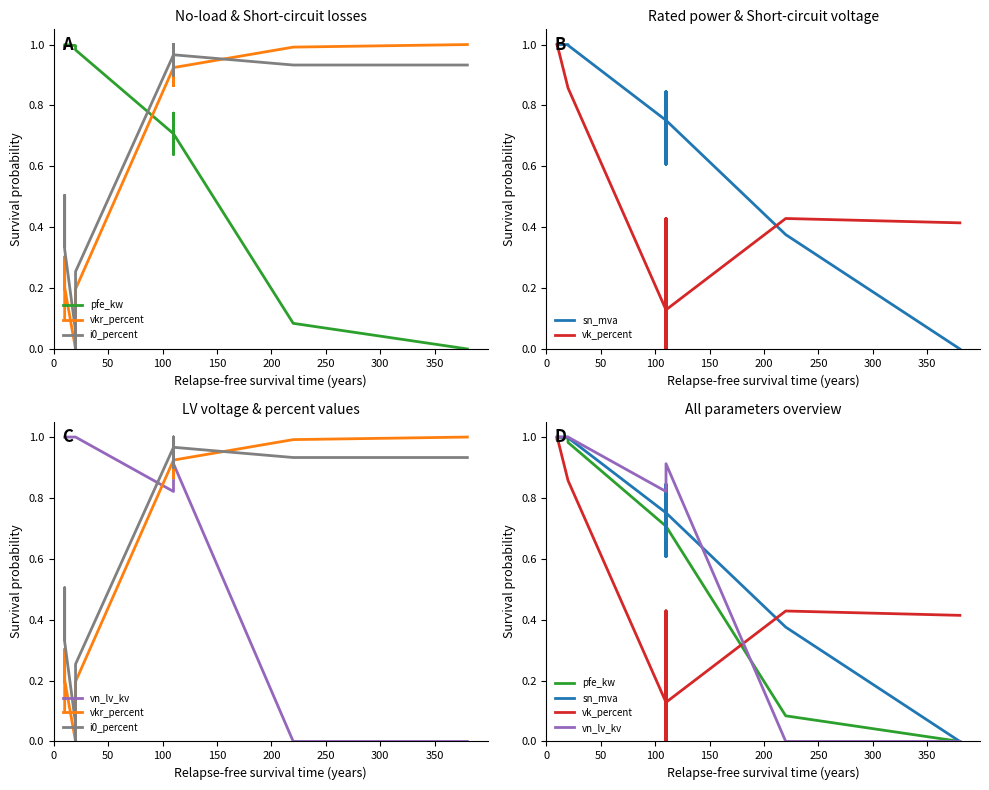

Which category has the highest value across all series?

100